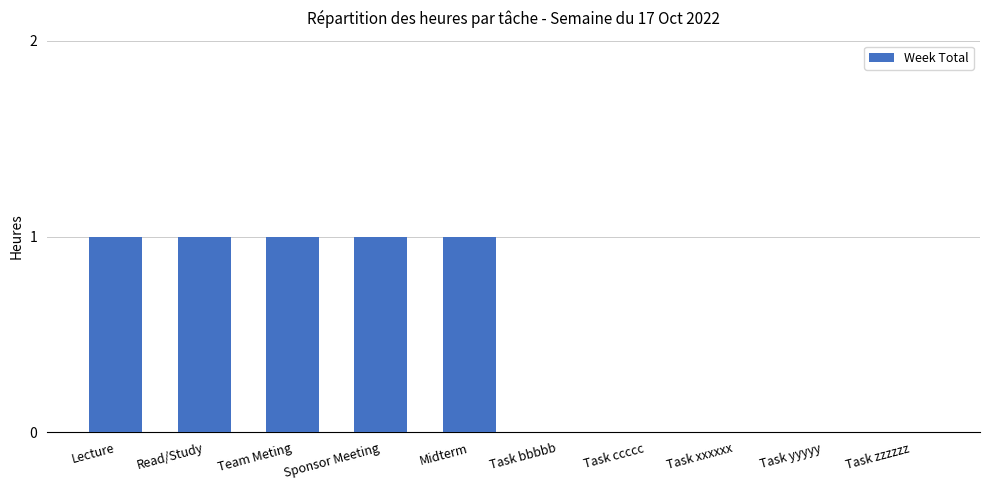

What is the sum of all values?

5